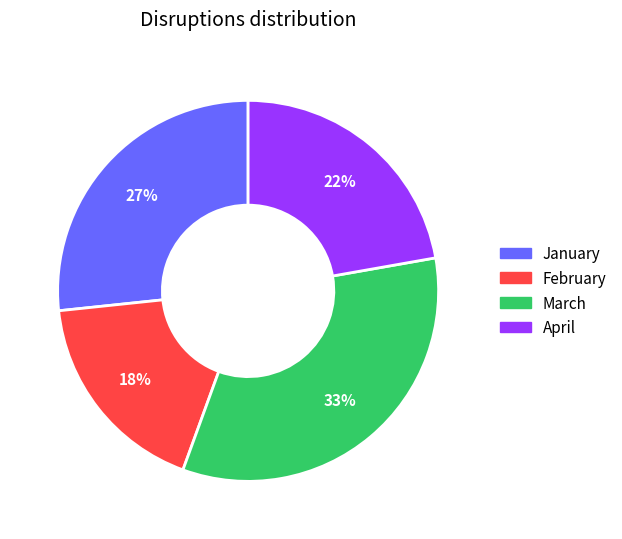

Does April represent more than half of the total?

No